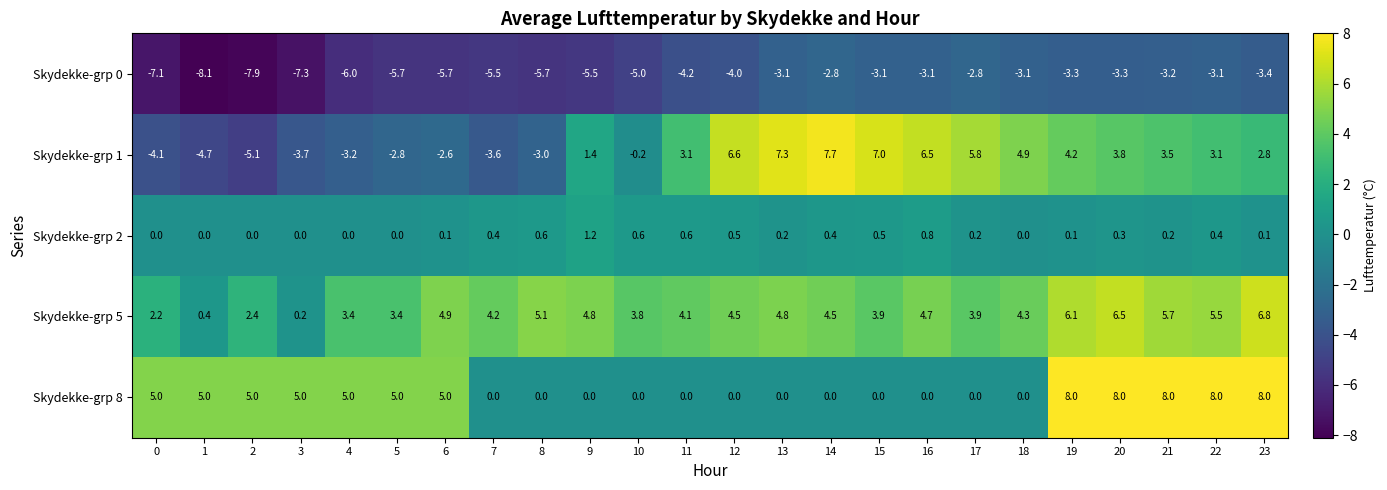

What is the sum of all Skydekke-grp 1 values?

34.7